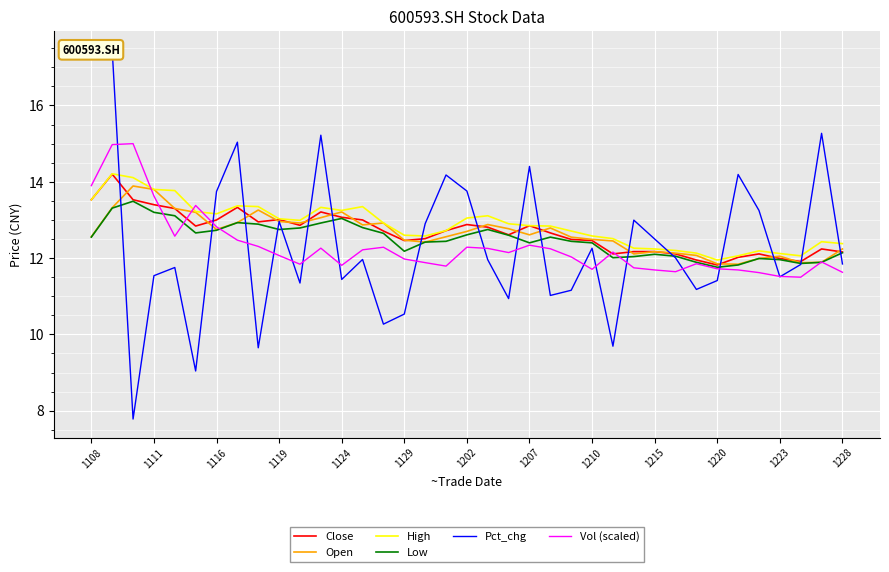

In Close, how many points are higher than both neighbors (excluding endpoints)?

8